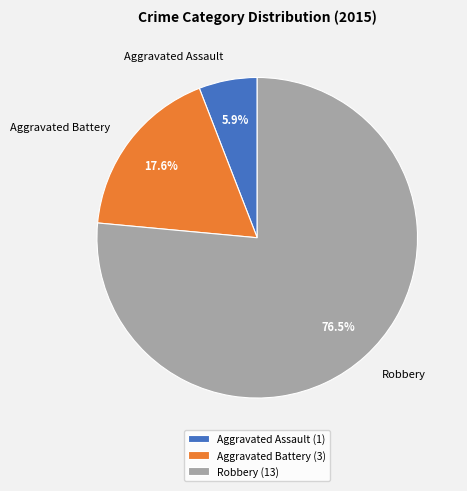

Which category accounts for the majority?

Robbery